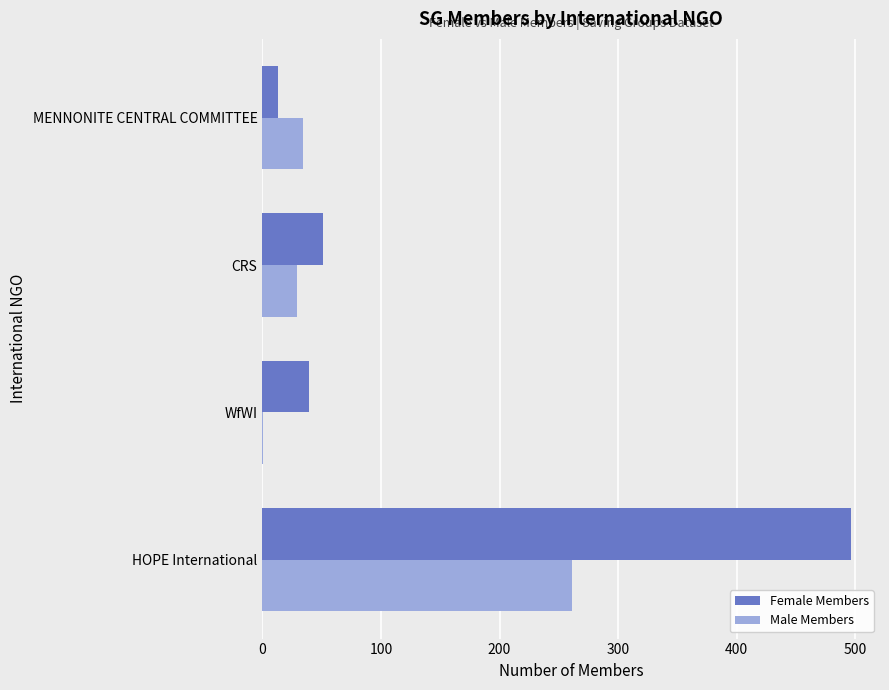

What is the sum of all Female Members values?

599